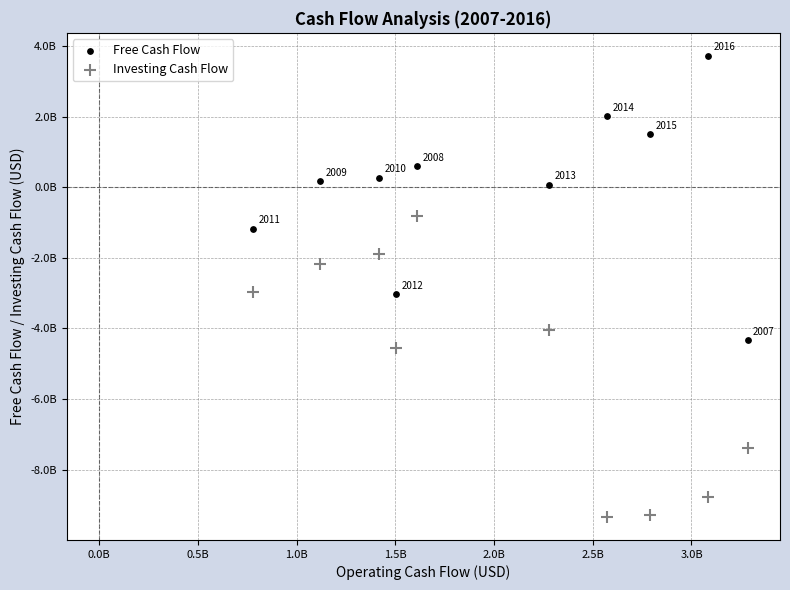

What are all the series names shown in the legend?

Free Cash Flow, Investing Cash Flow